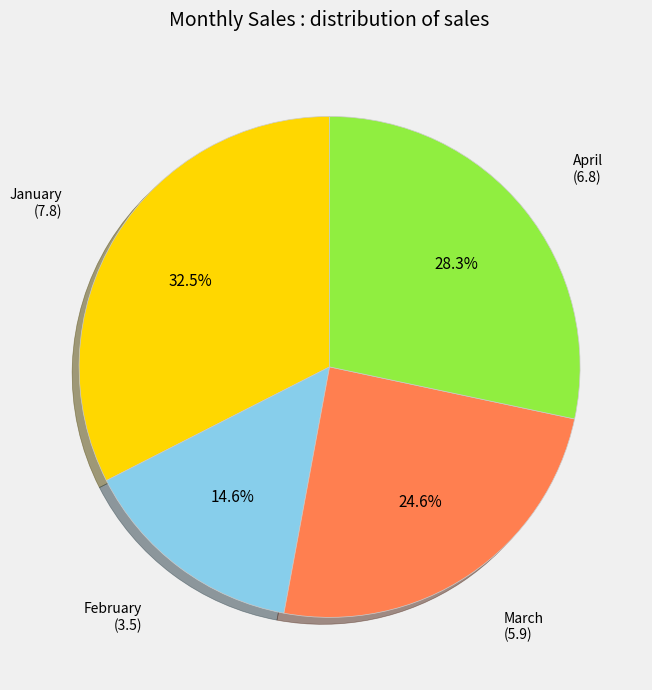

Does any single category account for the majority?

No